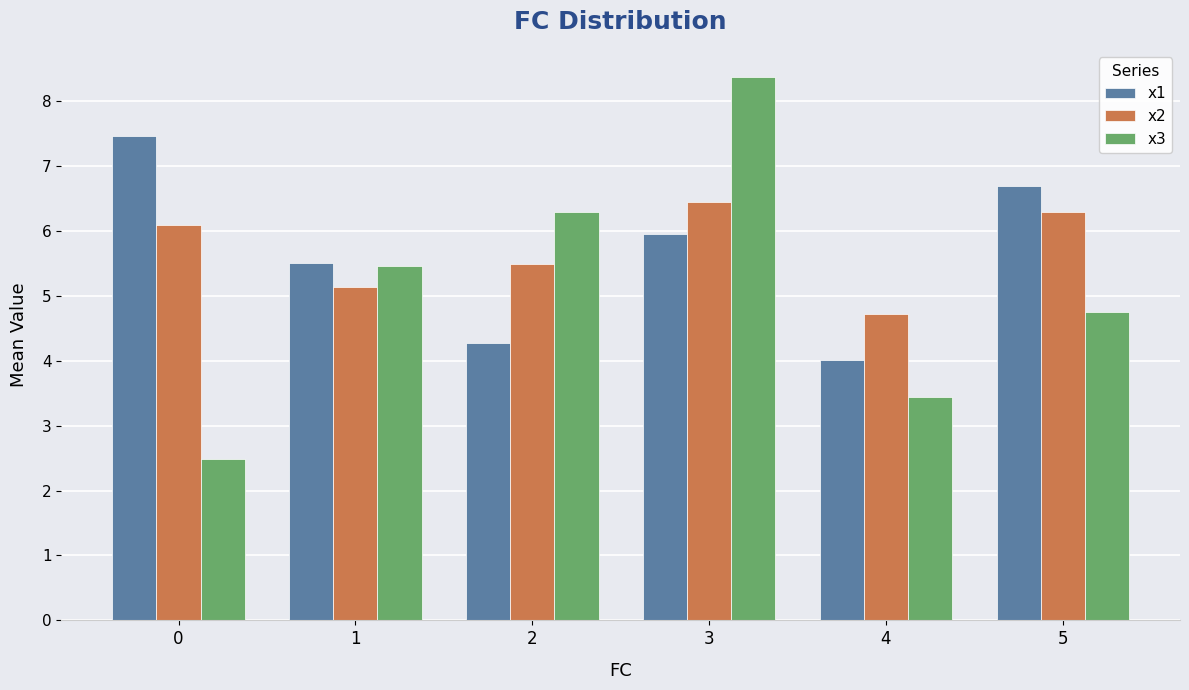

List the labels in order of x1 value, smallest first.

4, 2, 1, 3, 5, 0